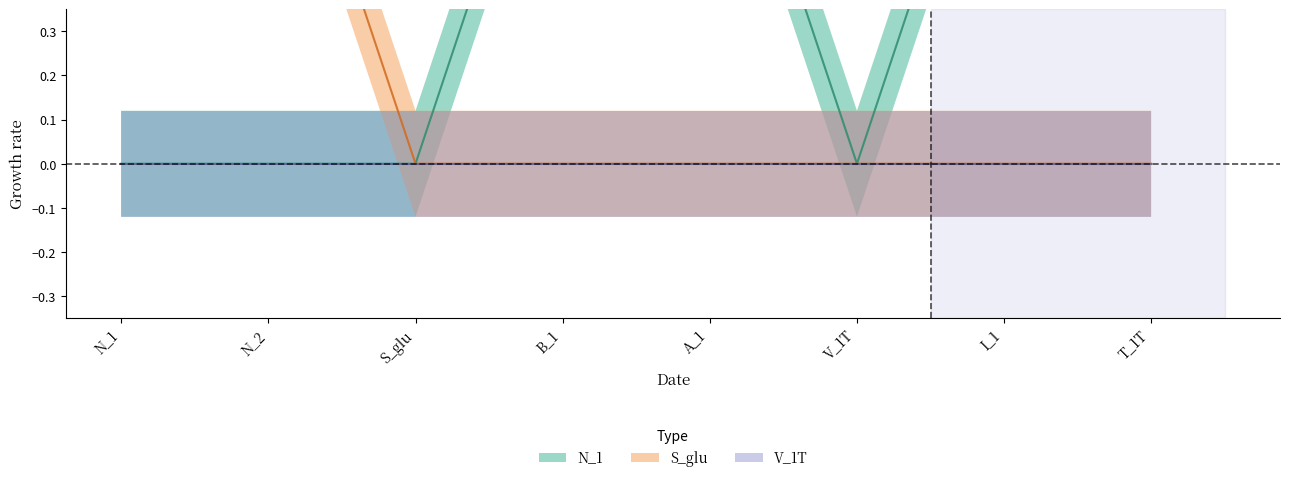

Is this an area chart (filled region under the line)?

No